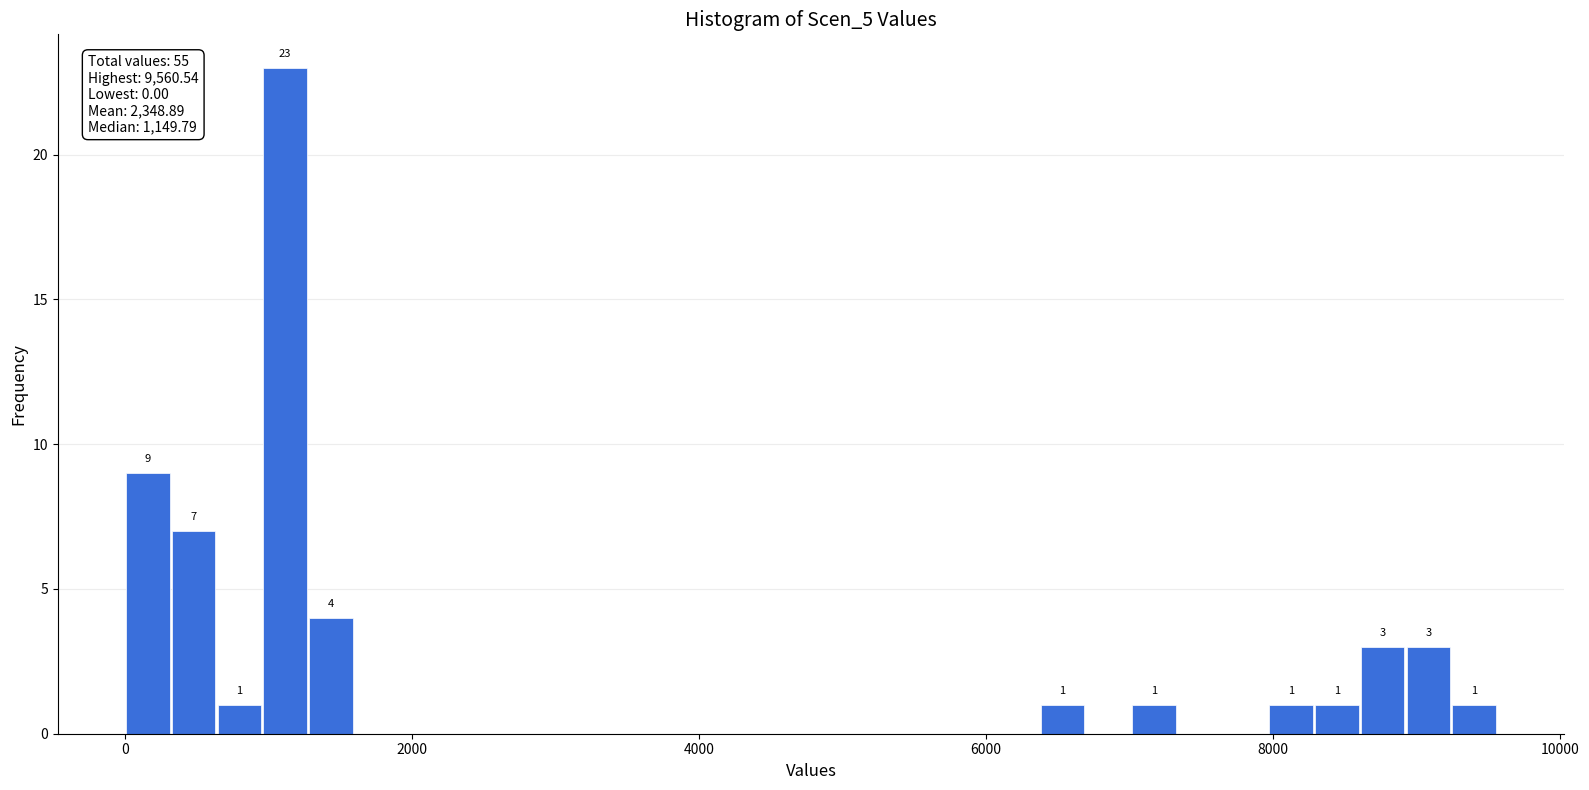

Around what value on the x-axis is the tallest bar? Give the approximate position of its centre, as read against the axis.

1200